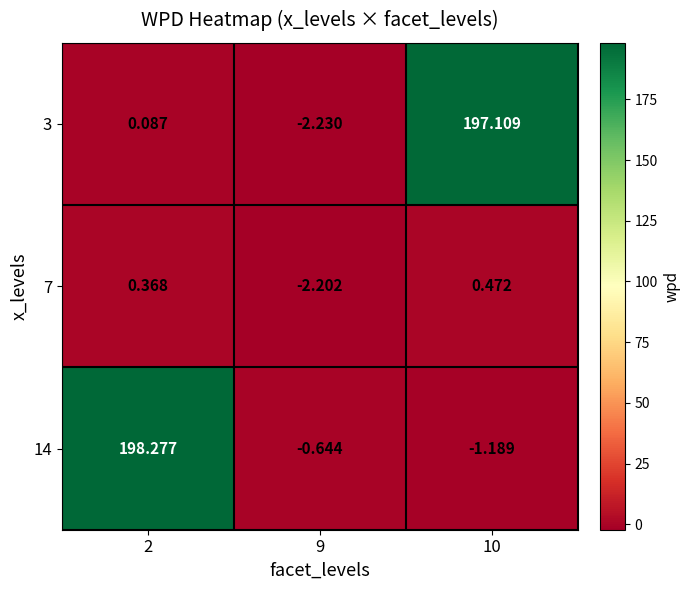

Is the value of 3 at 2 greater than the value of 7 at 10?

No